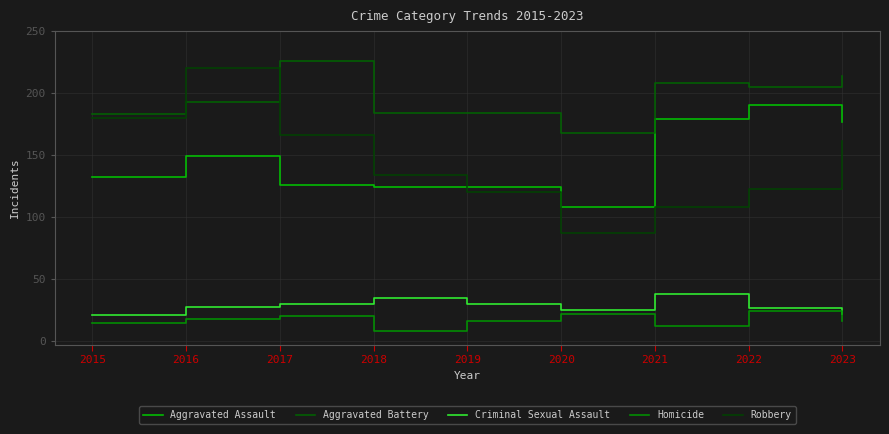

How many categories are shown in the chart?

9